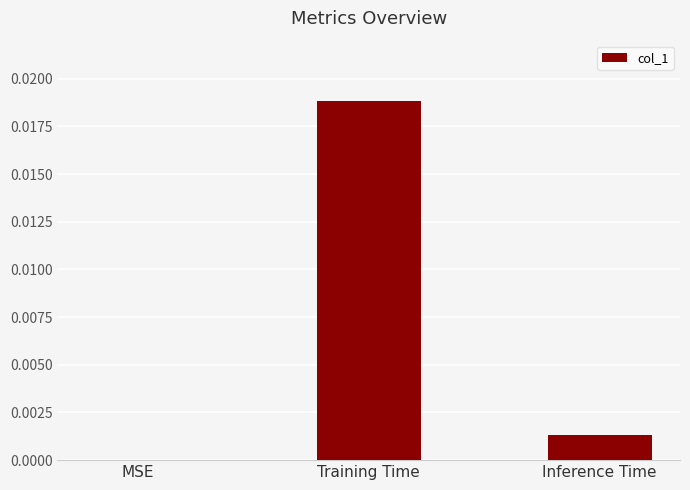

True or false: the data shows 0.0 at Training Time.

True